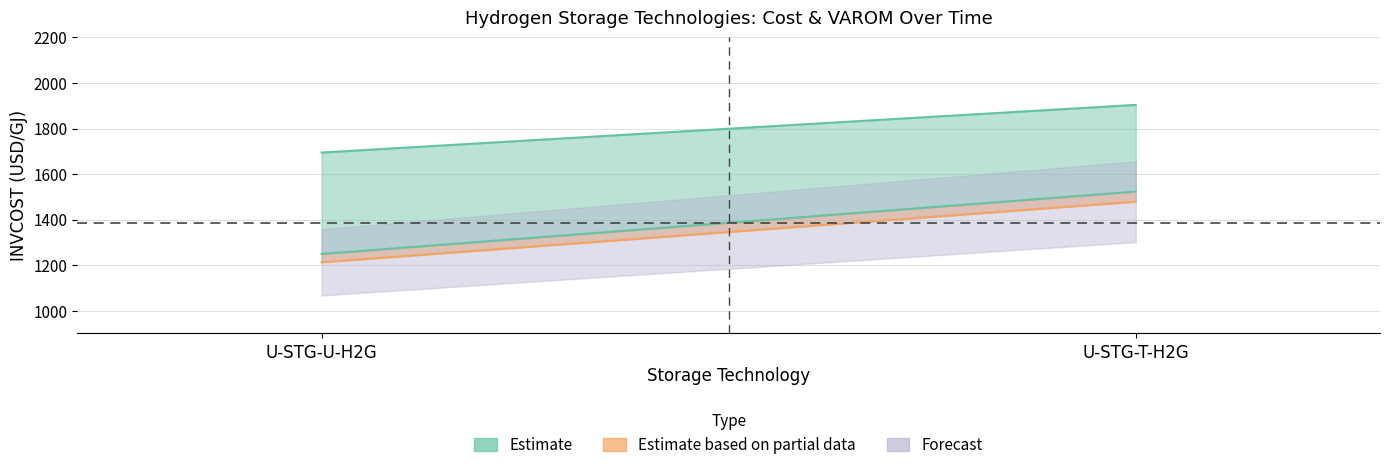

What position from the right is U-STG-T-H2G?

1